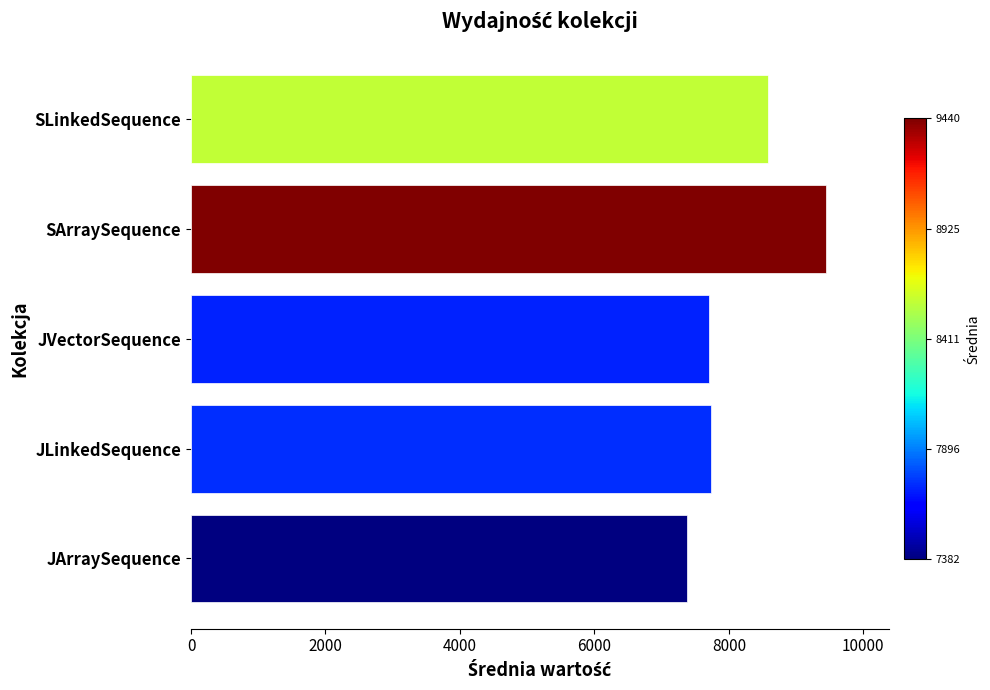

What is the difference between the maximum and minimum values?

2057.6